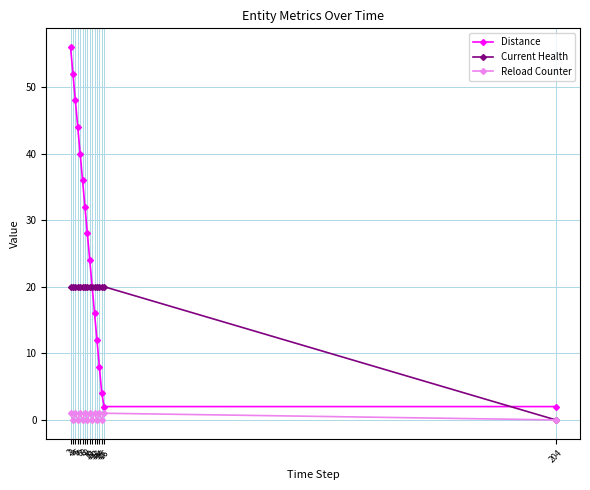

True or false: Reload Counter and Distance cross at least once.

False